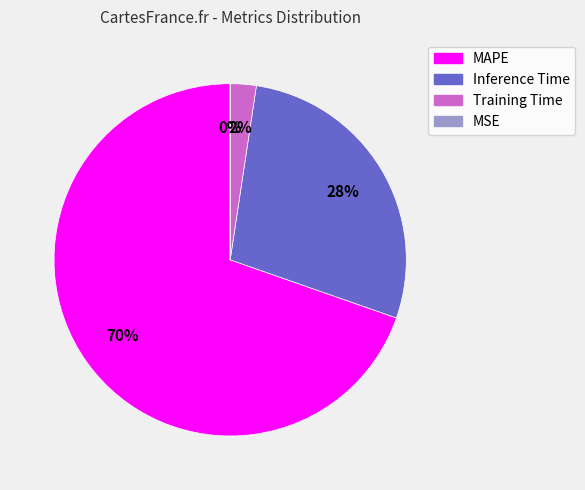

Which category has the biggest portion of the pie?

MAPE